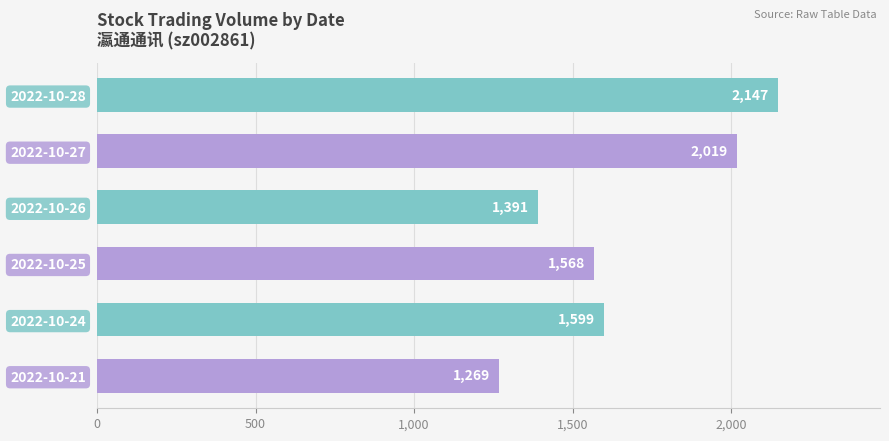

What is the average value?

1666